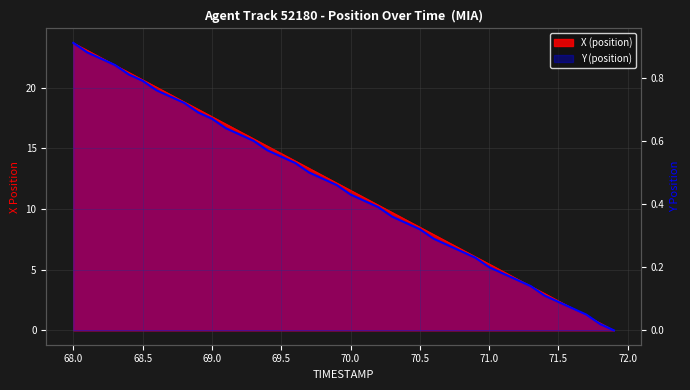

Rank the series by their maximum value, from lowest to highest.

Y (position), X (position)